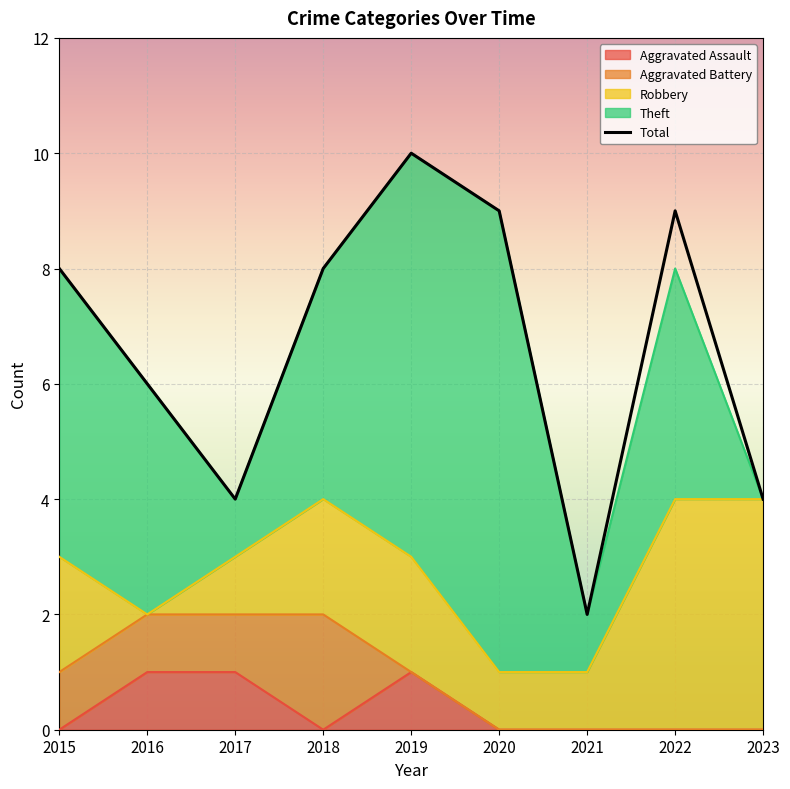

Which series changed the most between 2015 and 2022?

Robbery